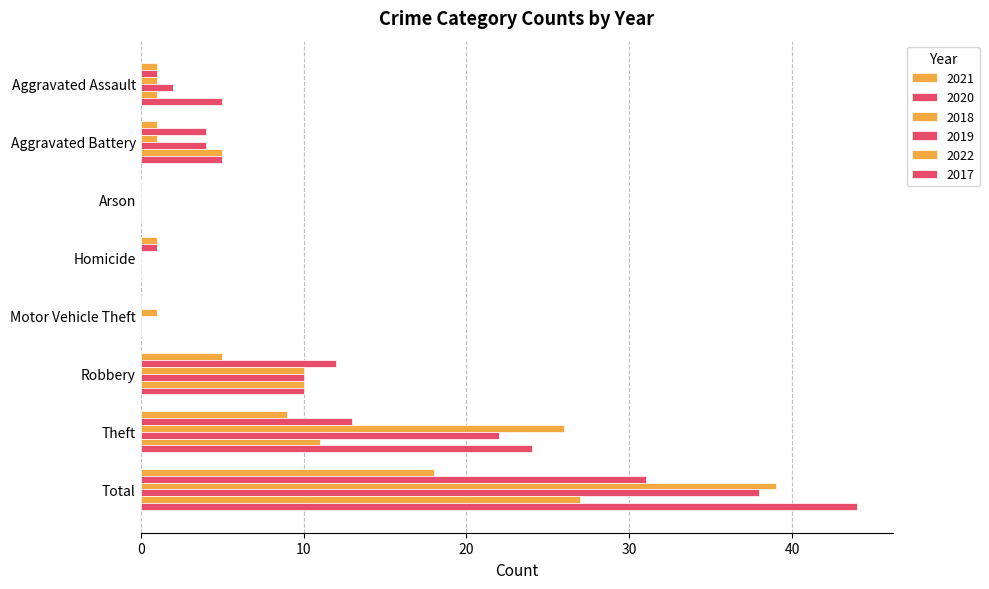

Count the number of data series in this chart.

6